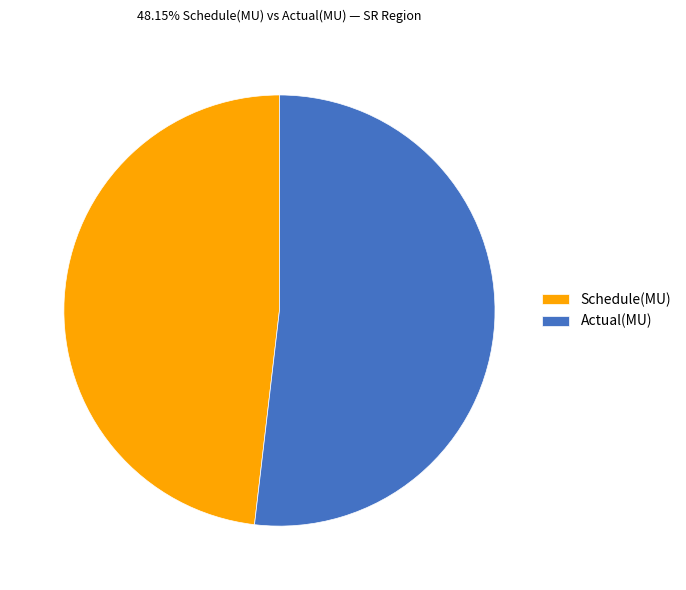

Count the number of slices in the pie.

2